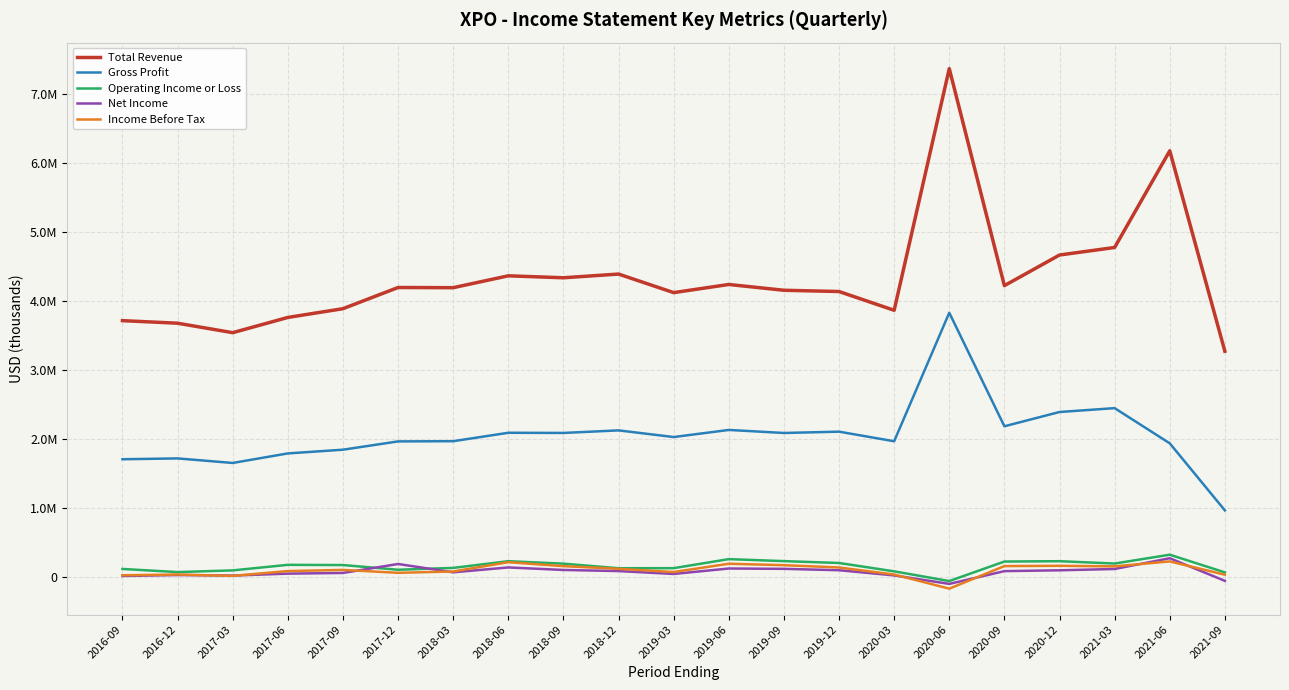

Is the value of Total Revenue at 2018-09 greater than the value of Net Income at 2021-09?

Yes